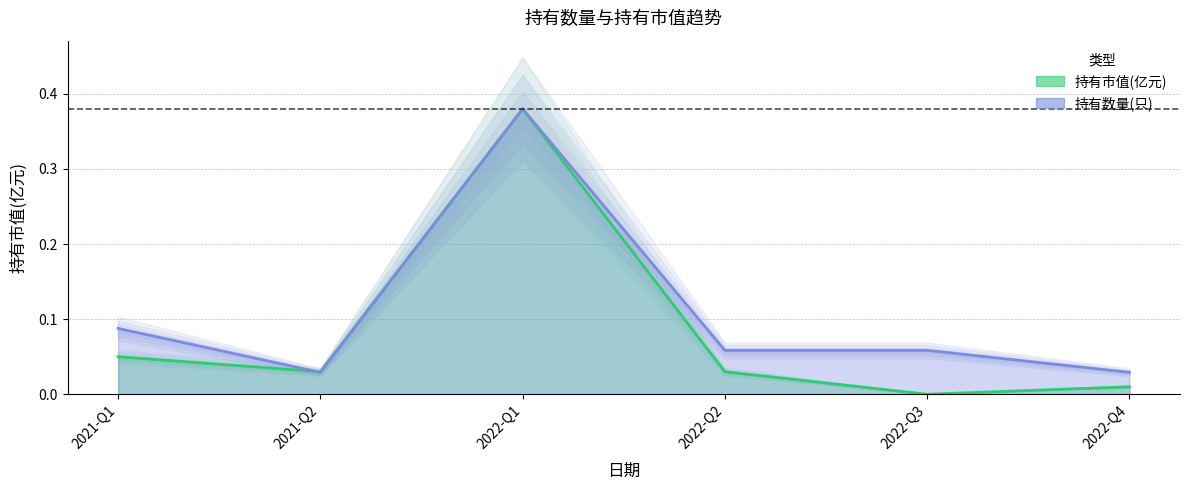

How many series are shown in this chart?

2